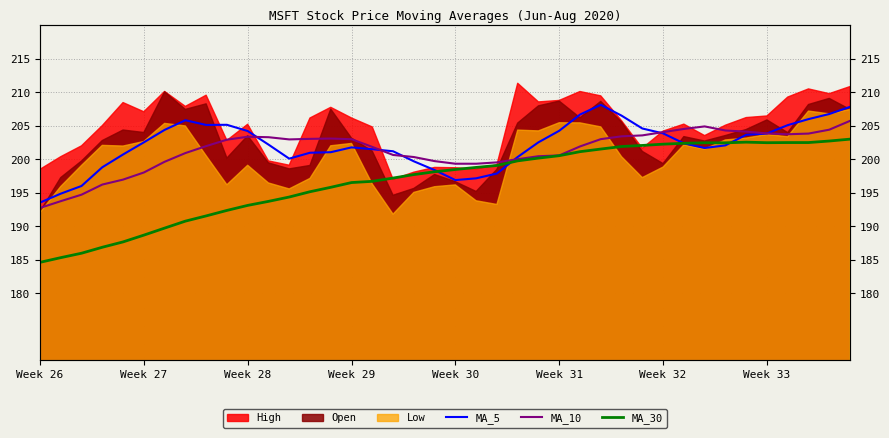

How many data points does each series have?

40